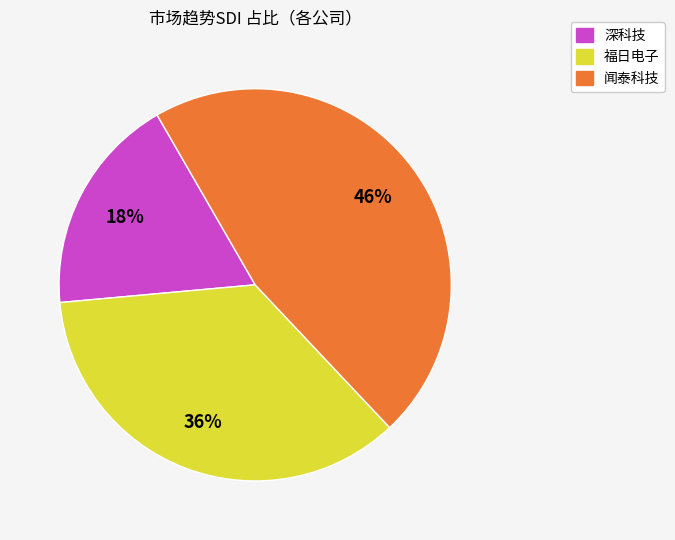

The 闻泰科技 slice represents 33% of the pie. True or false?

False